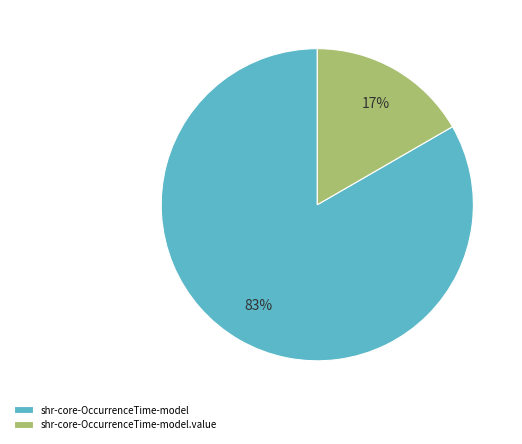

The shr-core-OccurrenceTime-model slice represents 98% of the pie. True or false?

False